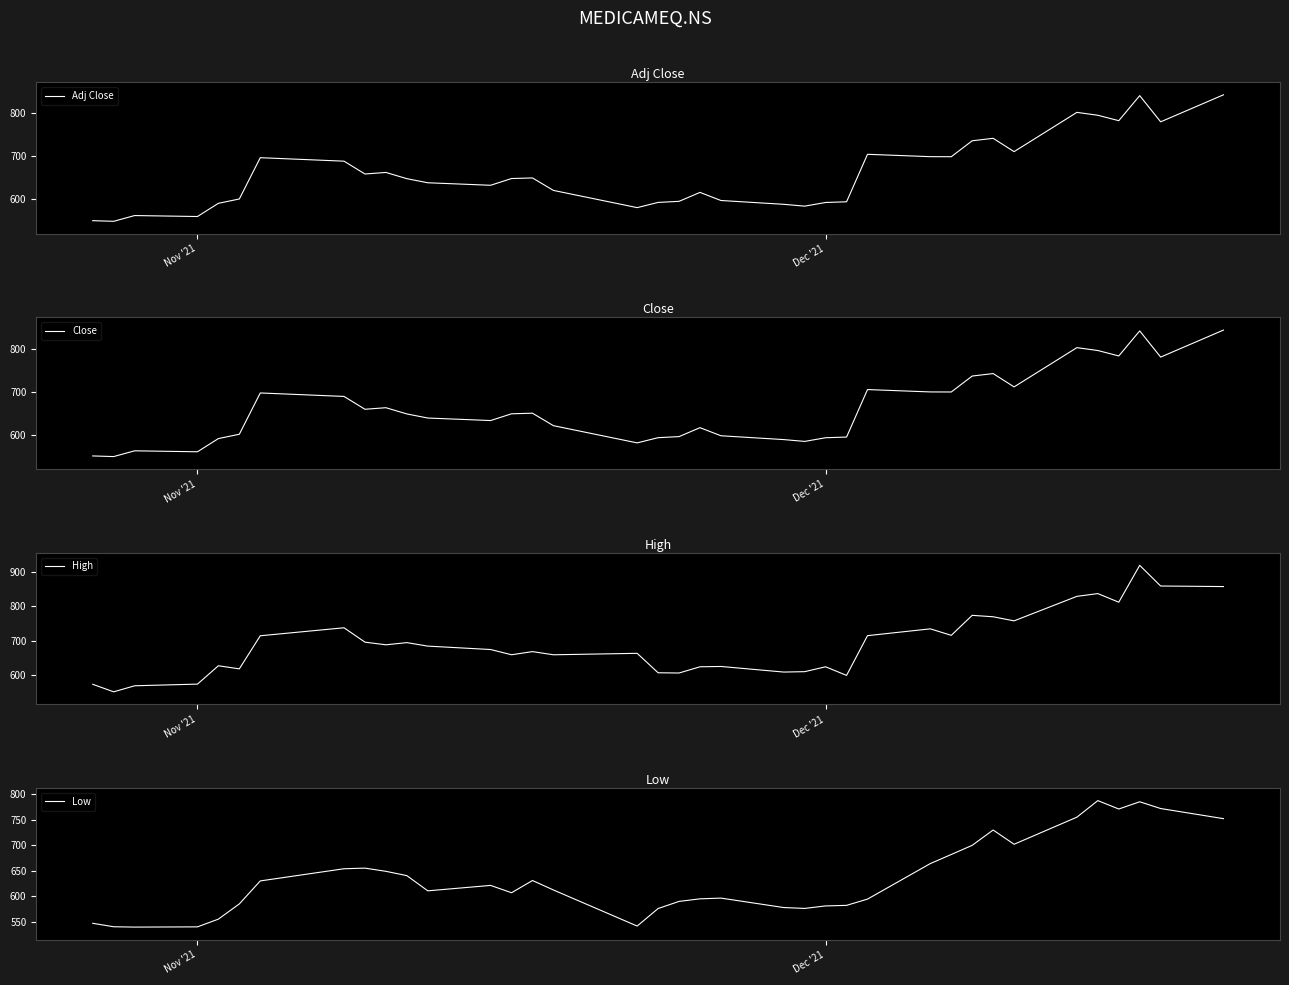

True or false: Adj Close has a value of 857.8 at Nov '21.

False